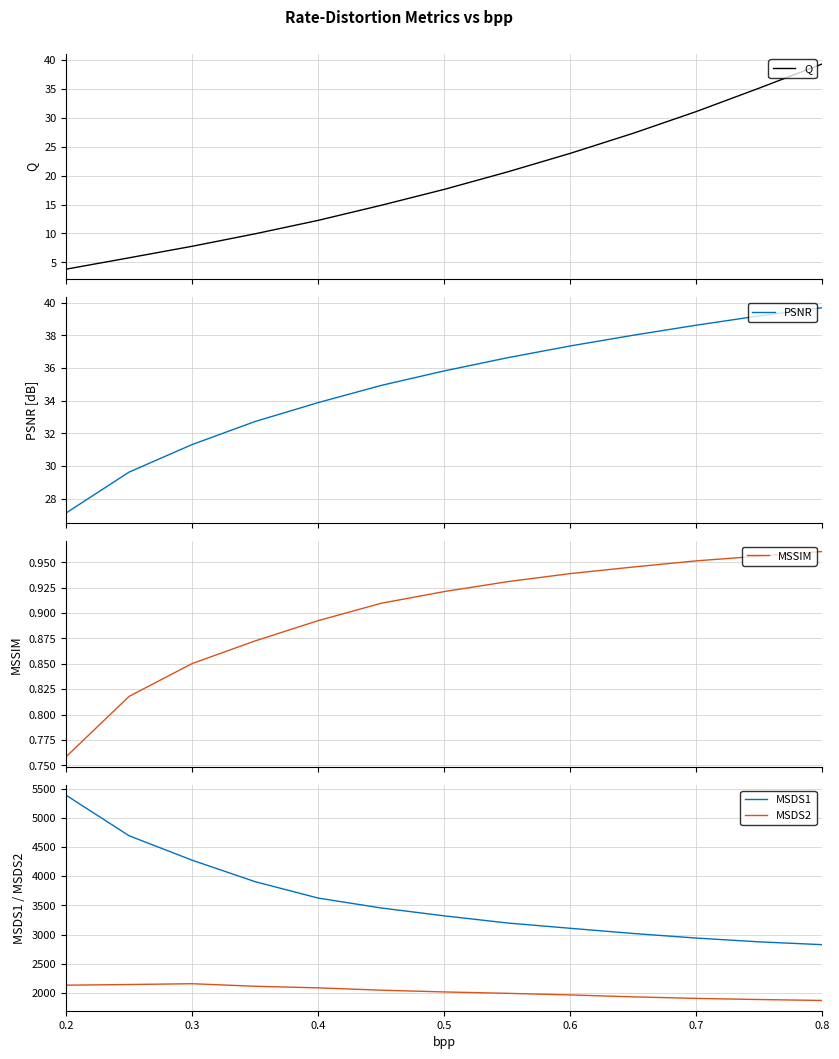

True or false: MSDS2 and MSDS1 intersect in this chart.

False